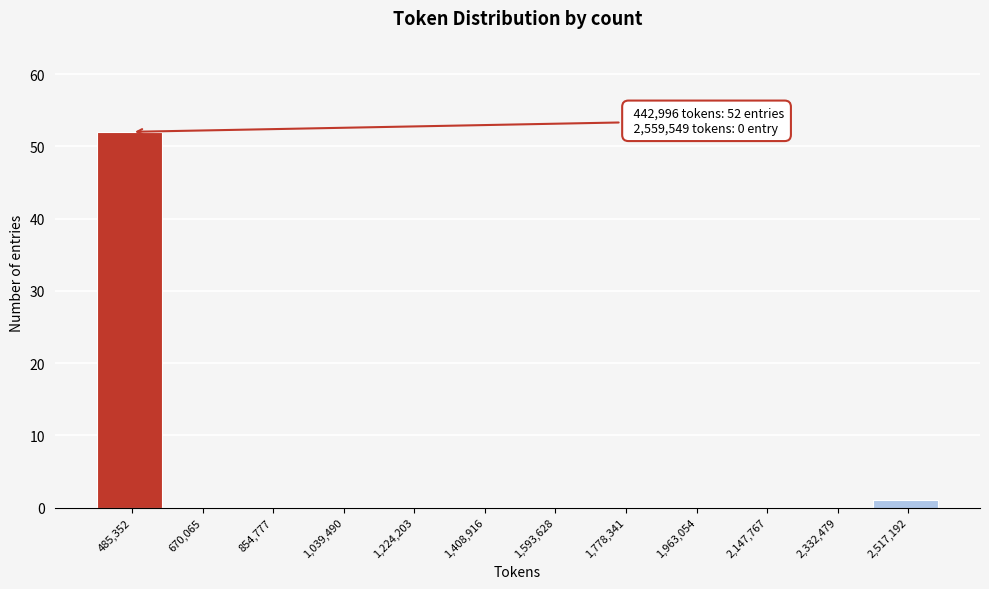

Over which range of the x-axis is the bar tallest?

400000 to 580000